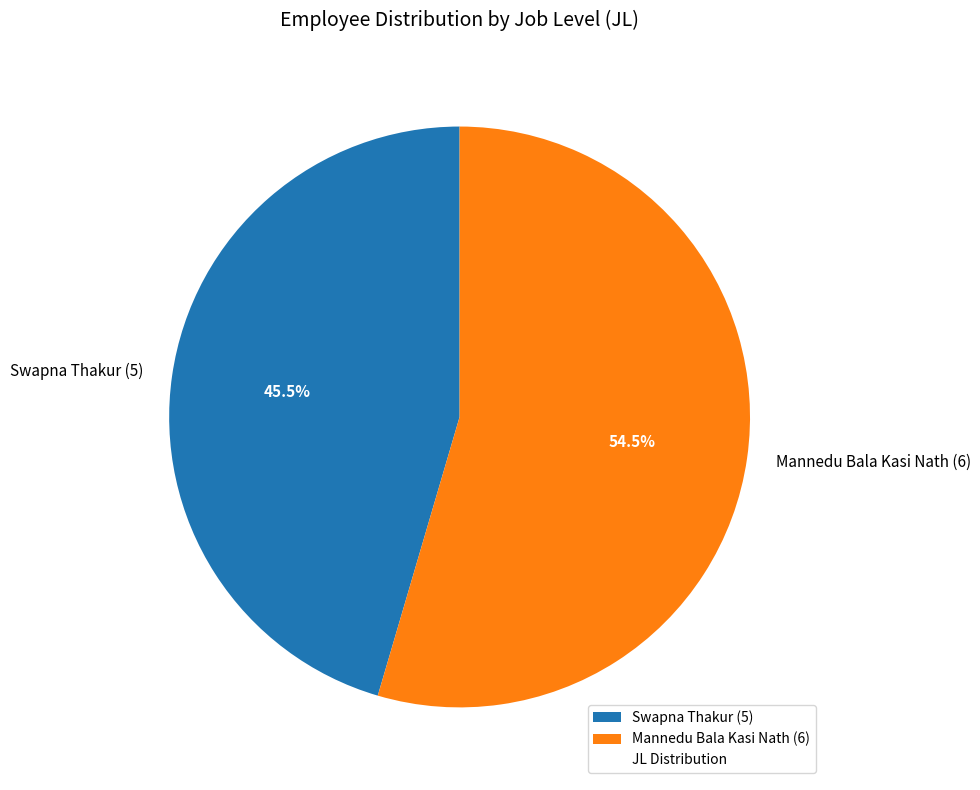

What is the majority slice?

Mannedu Bala Kasi Nath (6)